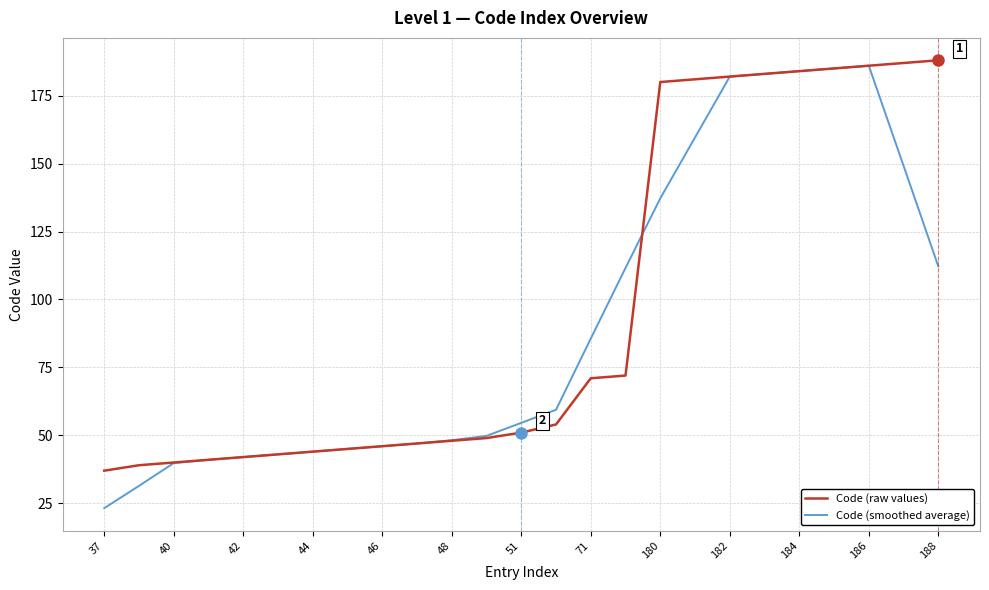

How many lines are shown in the chart?

2